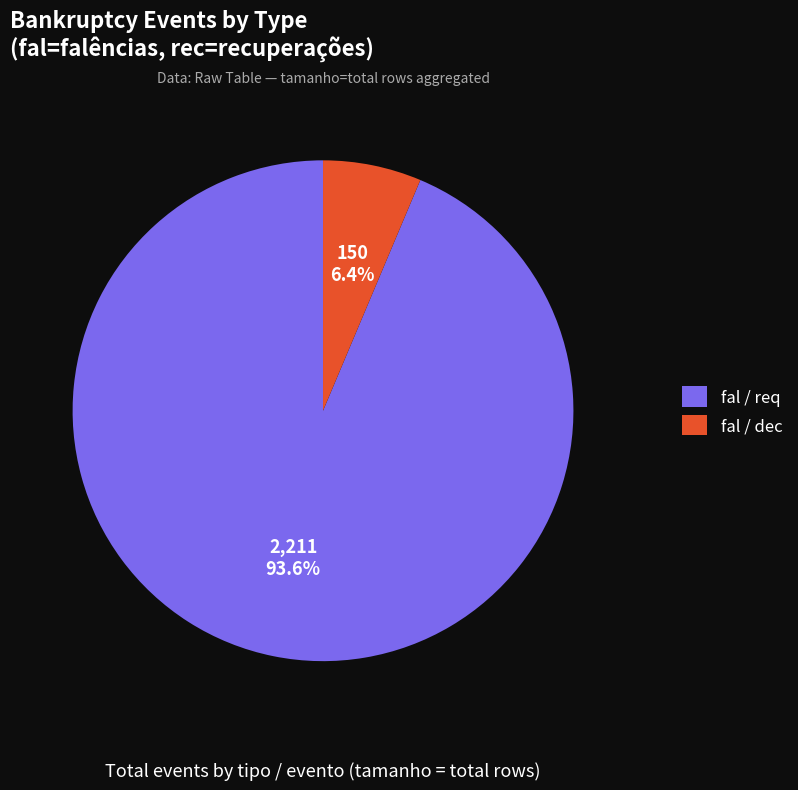

Rank the categories by value from lowest to highest.

fal / dec, fal / req